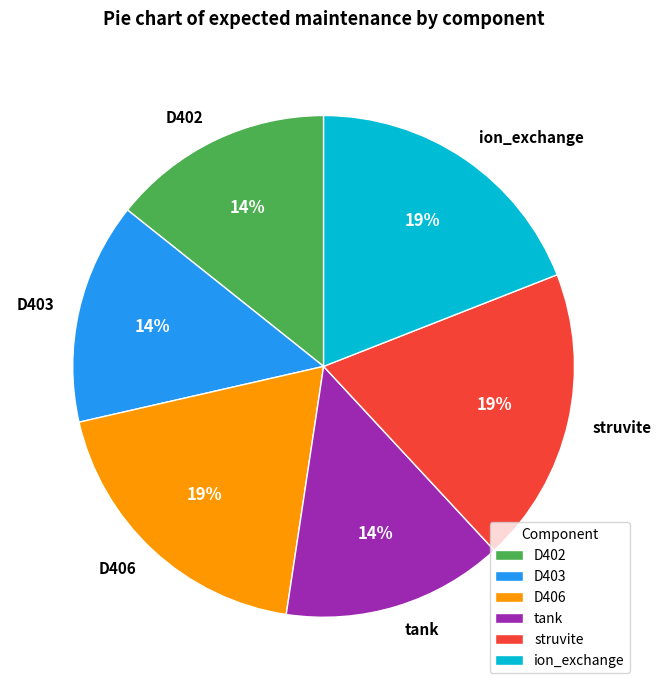

Is there a majority slice in this chart?

No